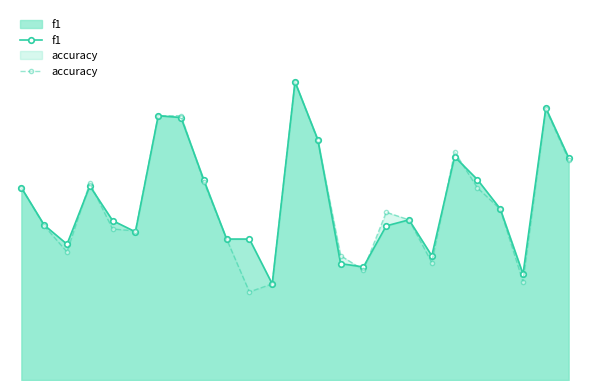

What is the minimum value for accuracy?

0.2